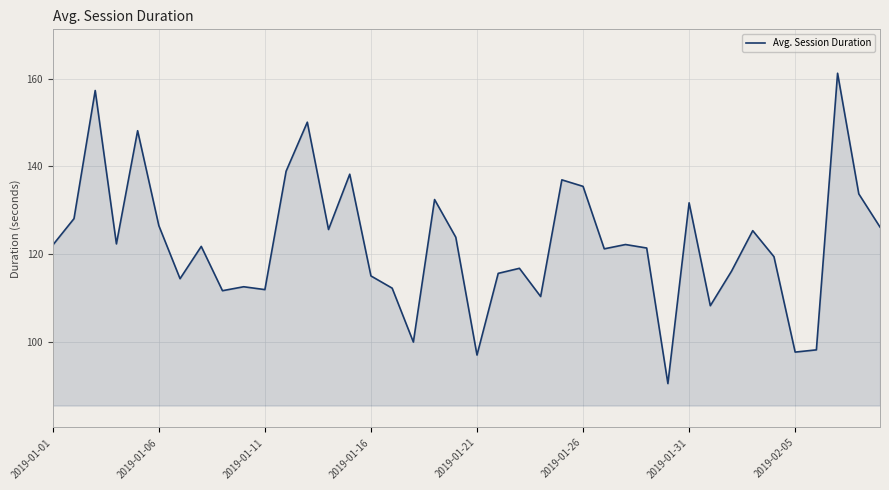

What is the difference between the maximum and minimum values?

70.7